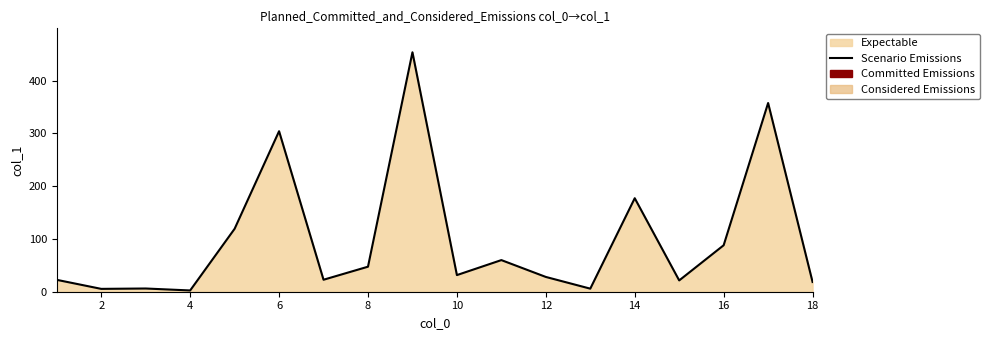

Reading left to right, list all the values displayed in this chart.

22.5	5.4	6.1	2.4	119.2	304.0	22.7	47.4	453.5	31.5	59.9	28.0	5.8	177.1	21.4	88.0	357.4	18.4